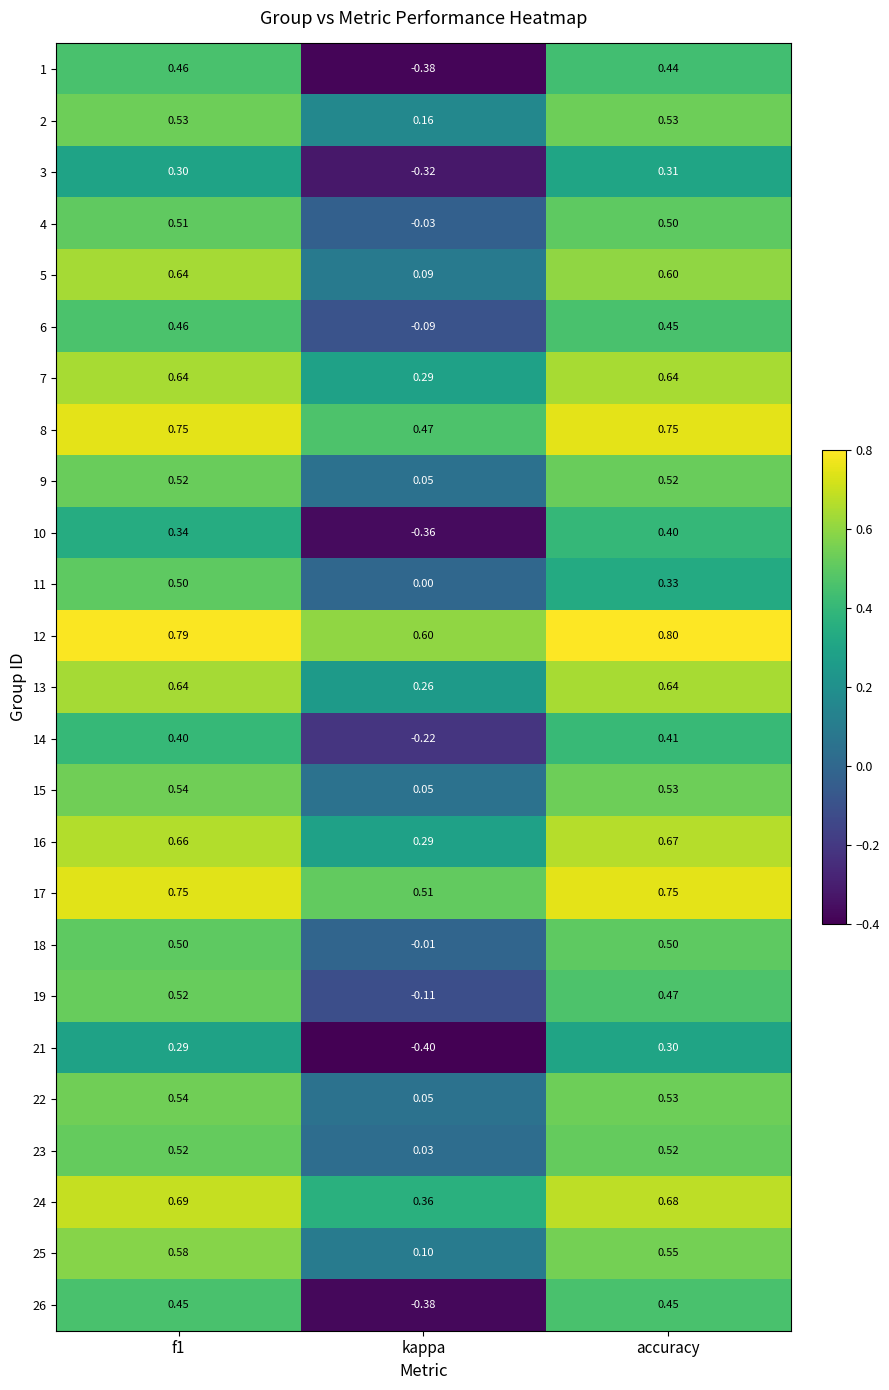

Which category has the highest value across all series?

accuracy